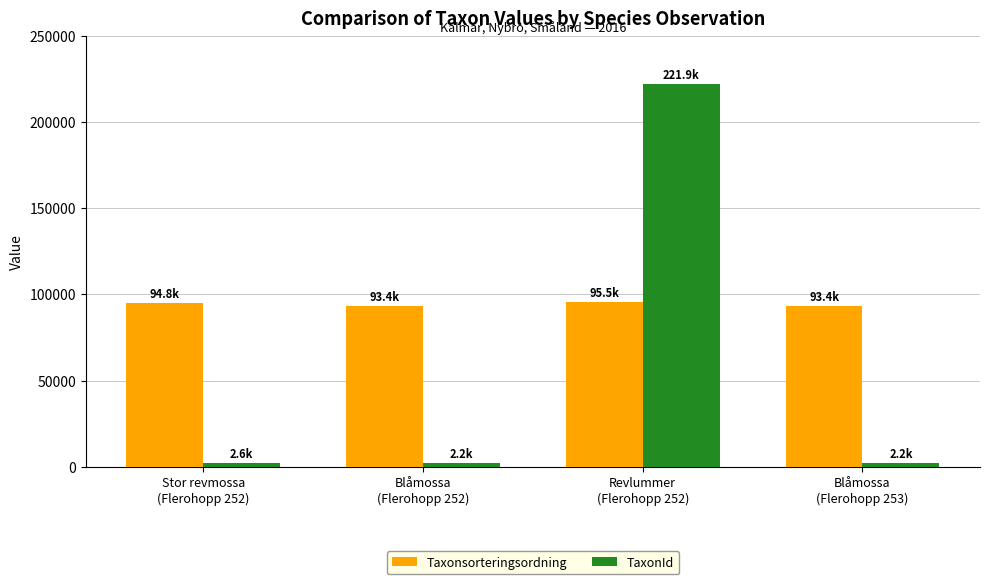

What is the value of the TaxonId bar at the 2nd from the left?

2180